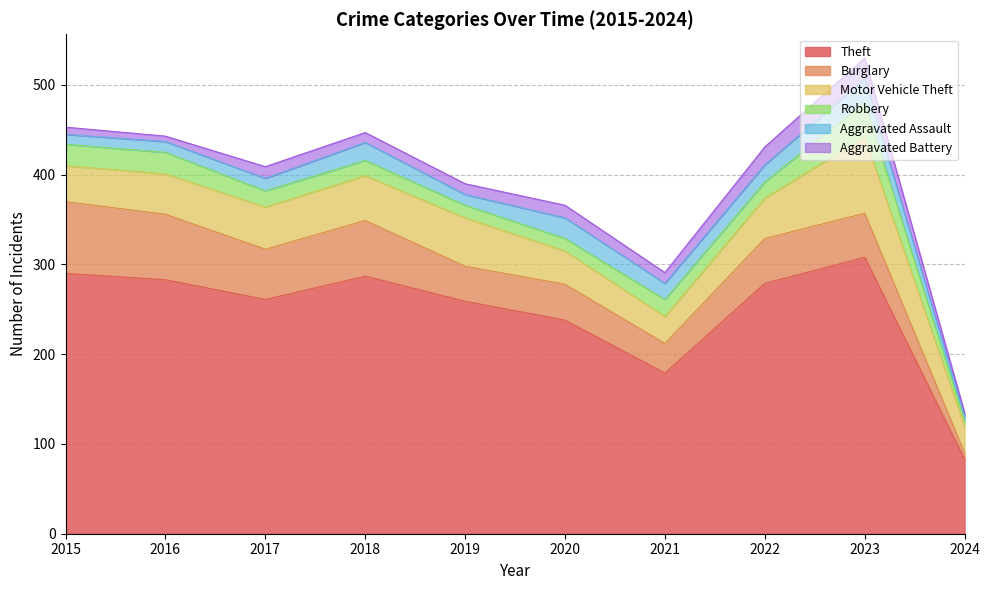

At 2024, list the series in order from largest to smallest.

Theft, Motor Vehicle Theft, Burglary, Robbery, Aggravated Assault, Aggravated Battery